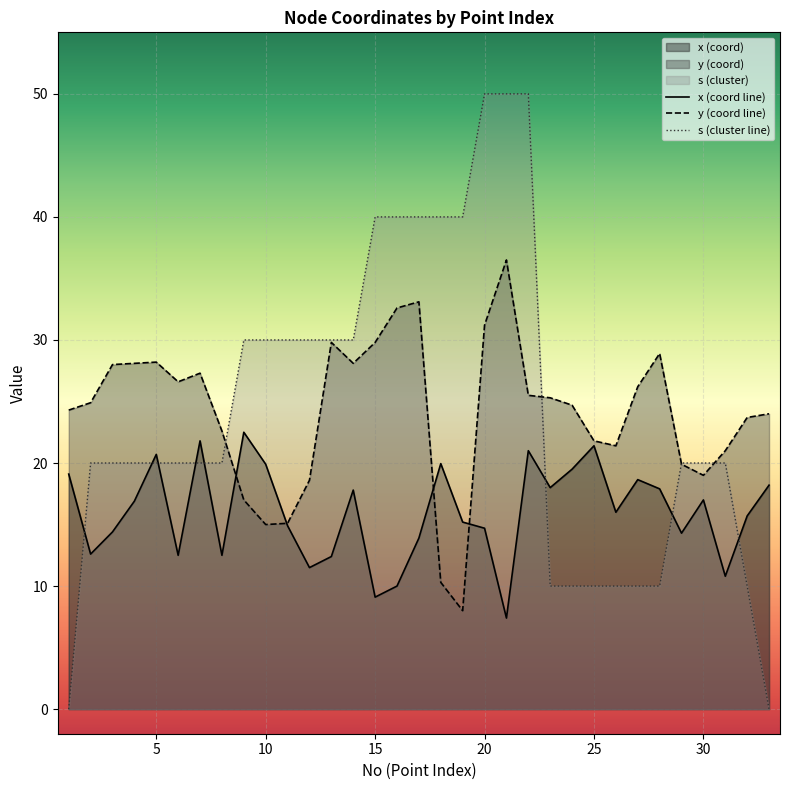

List the series in order of their peak value, highest first.

s (cluster line), y (coord line), x (coord line)